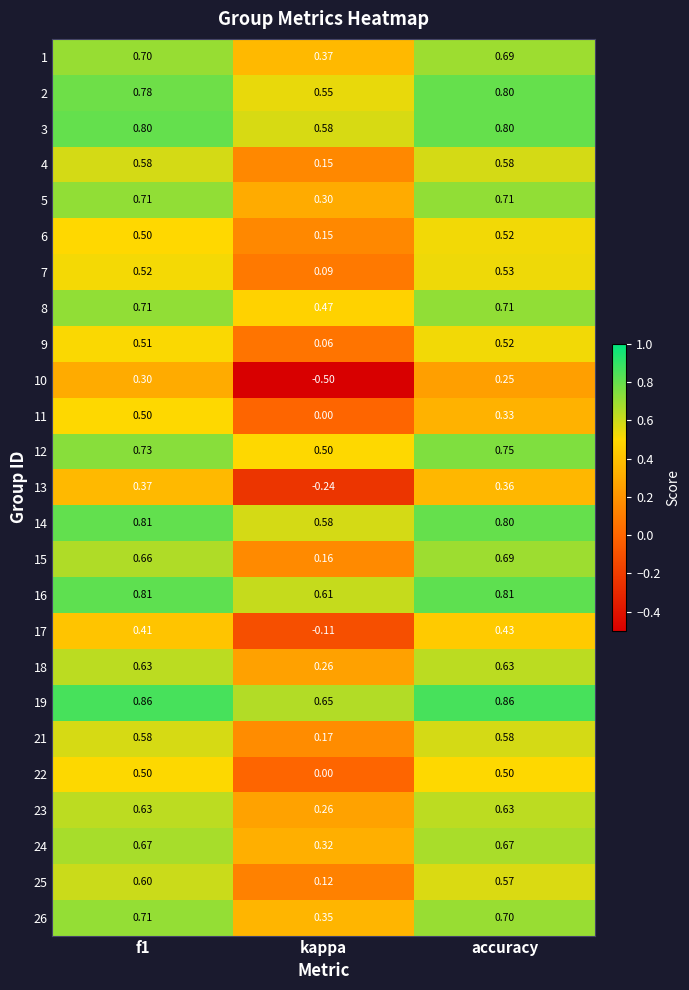

Where is 19 nearest to the value 0?

kappa